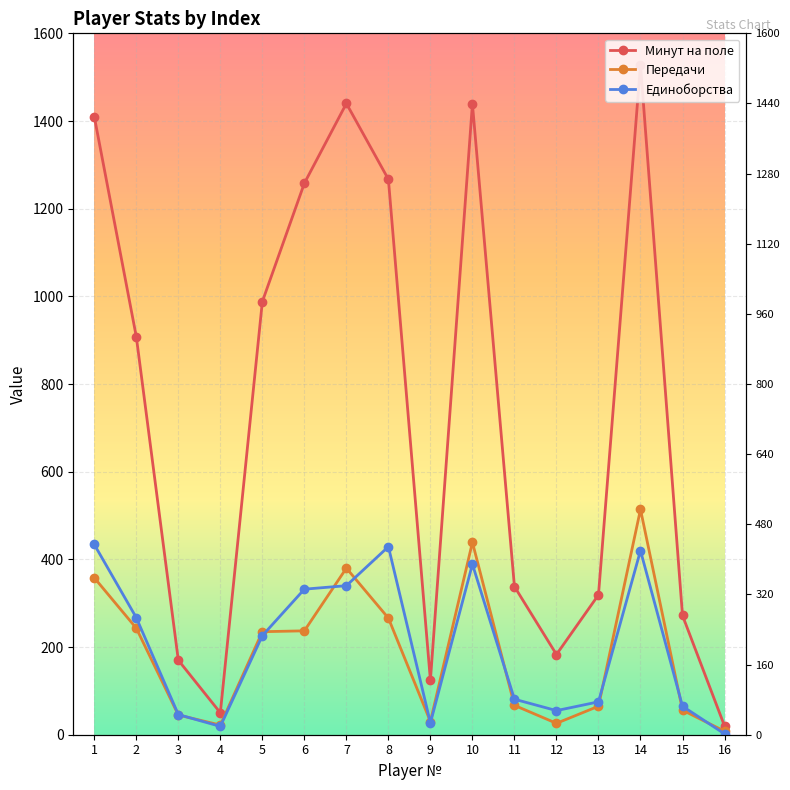

Is this an area chart (filled region under the line)?

No